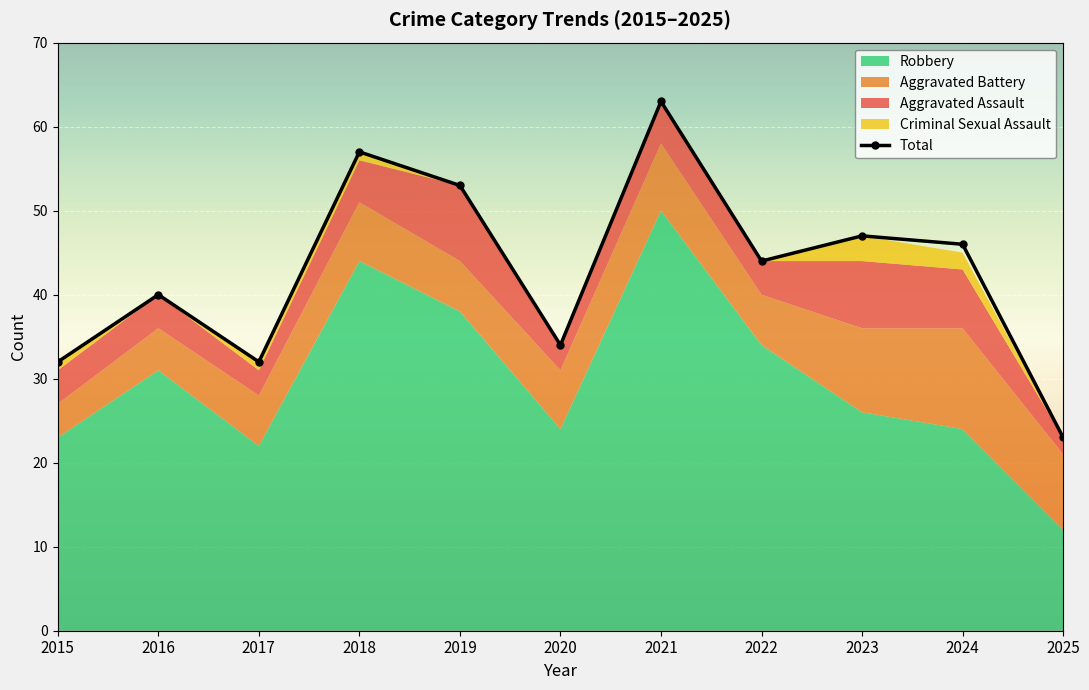

Is it true that the value at 2016 is 24?

False